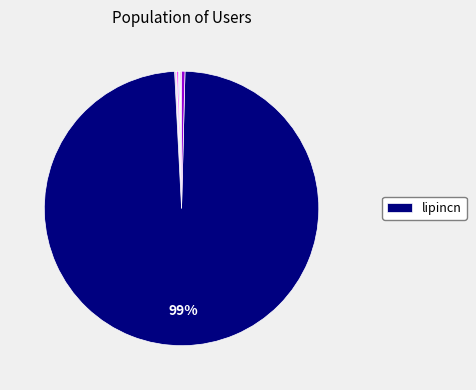

Count the number of slices in the pie.

11